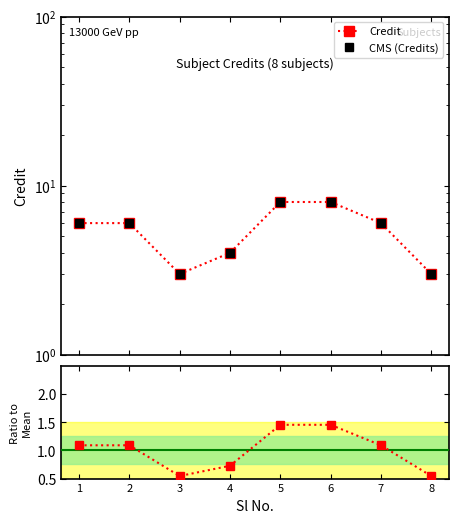

At which category is the sum across all series the highest?

5